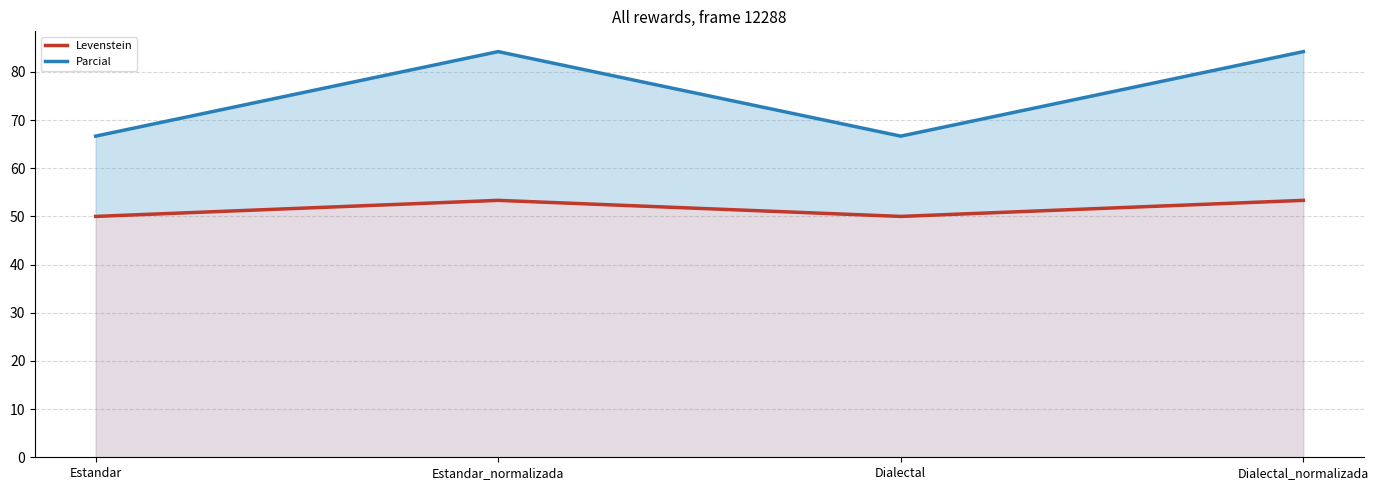

Reading left to right, list all the values displayed in this chart.

Levenstein: Estandar=50.0	Estandar_normalizada=53.3	Dialectal=50.0	Dialectal_normalizada=53.3
Parcial: Estandar=66.7	Estandar_normalizada=84.2	Dialectal=66.7	Dialectal_normalizada=84.2